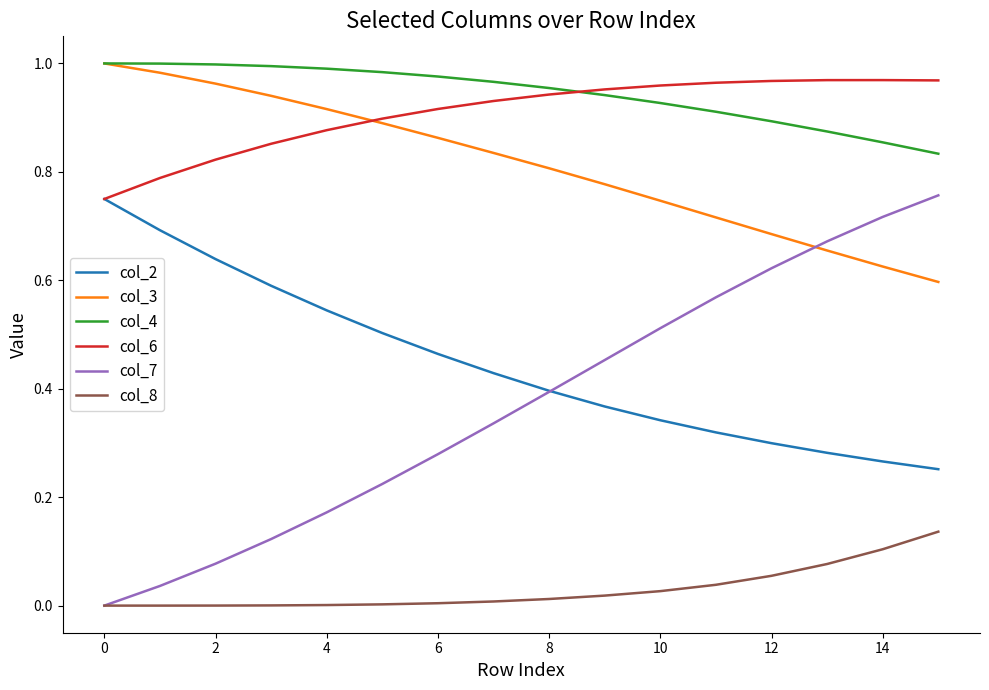

True or false: col_8 and col_2 intersect in this chart.

False